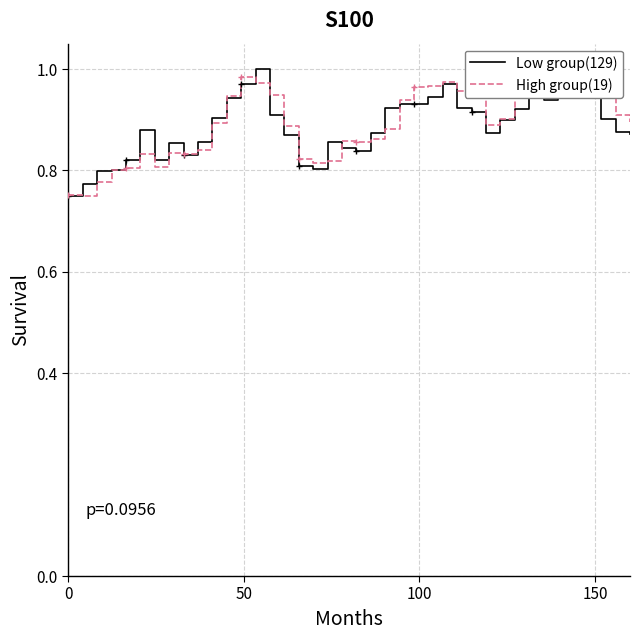

True or false: Low group(129) and High group(19) intersect in this chart.

True